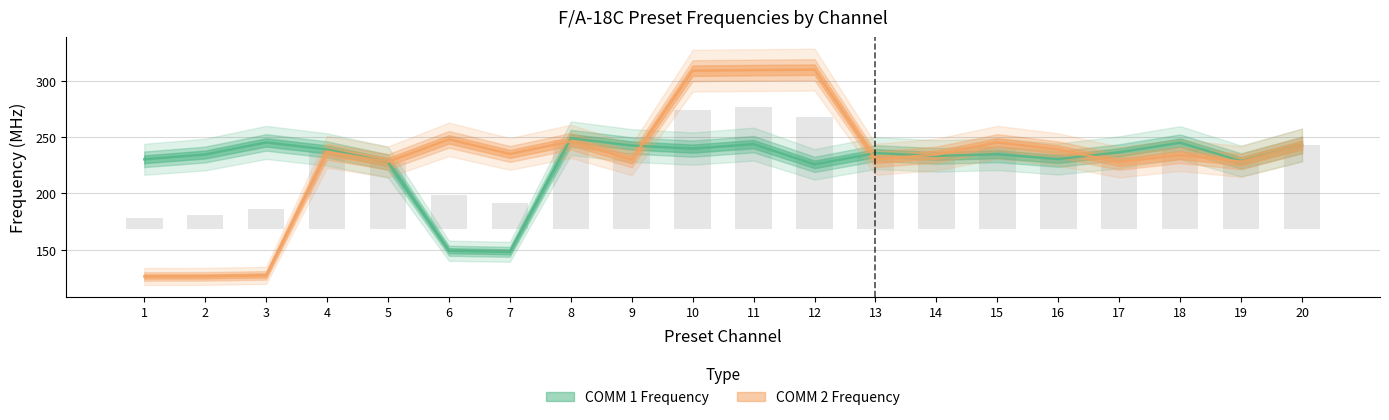

The value of COMM 1 Frequency at 18 is 334.2. True or false?

False